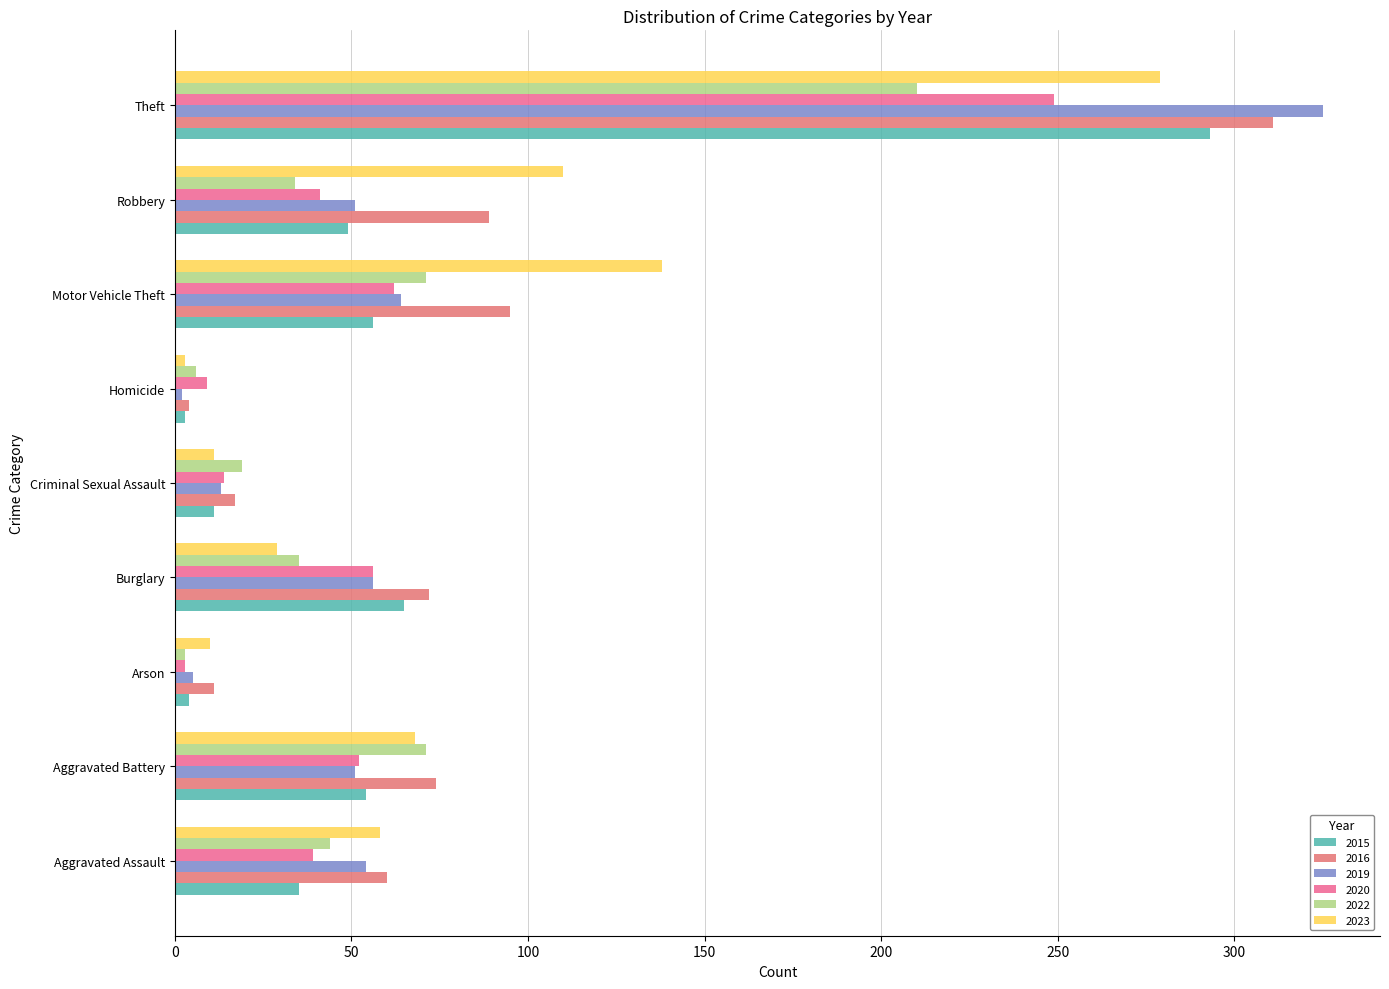

What is the total value across all series at Theft?

1667